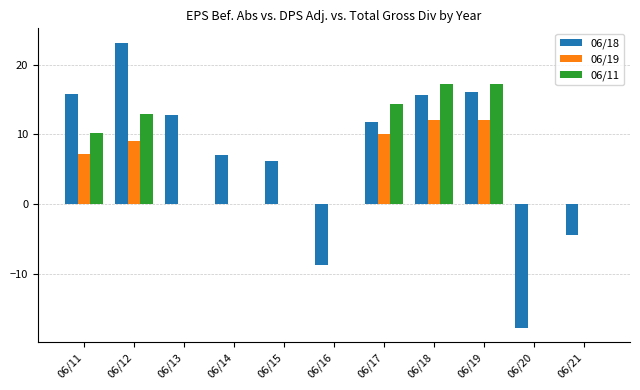

What are all the series names shown in the legend?

06/18, 06/19, 06/11